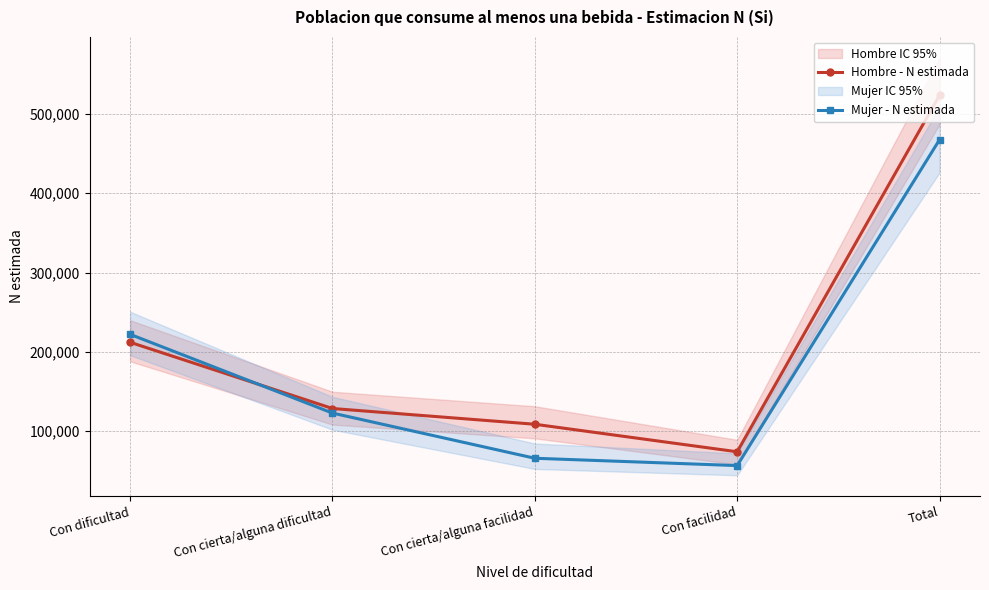

Is the value of Mujer - N estimada at Con cierta/alguna facilidad greater than the value of Hombre - N estimada at Con cierta/alguna facilidad?

No